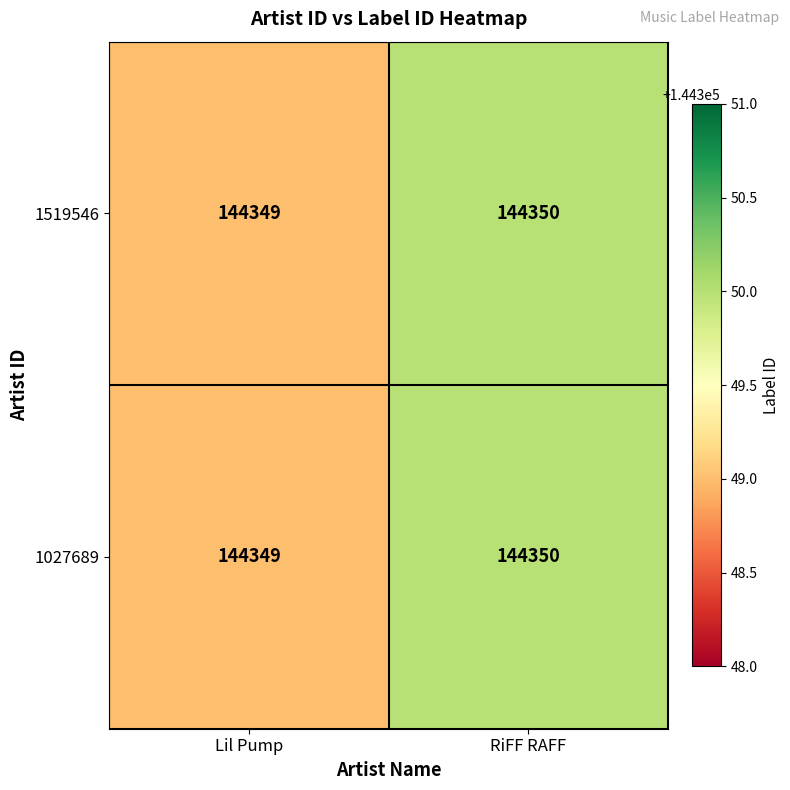

What is the approximate value of 1027689 at RiFF RAFF?

144350